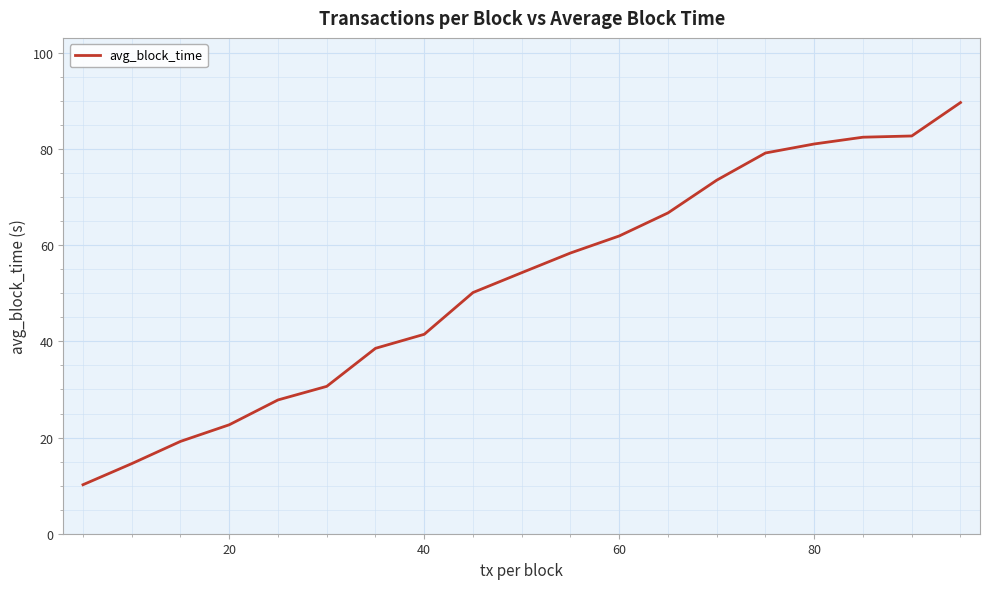

What is the difference between the maximum and minimum values?

79.5